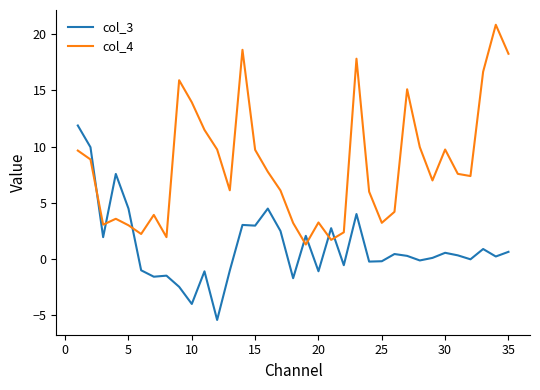

Rank the series by their average value, from highest to lowest.

col_4, col_3